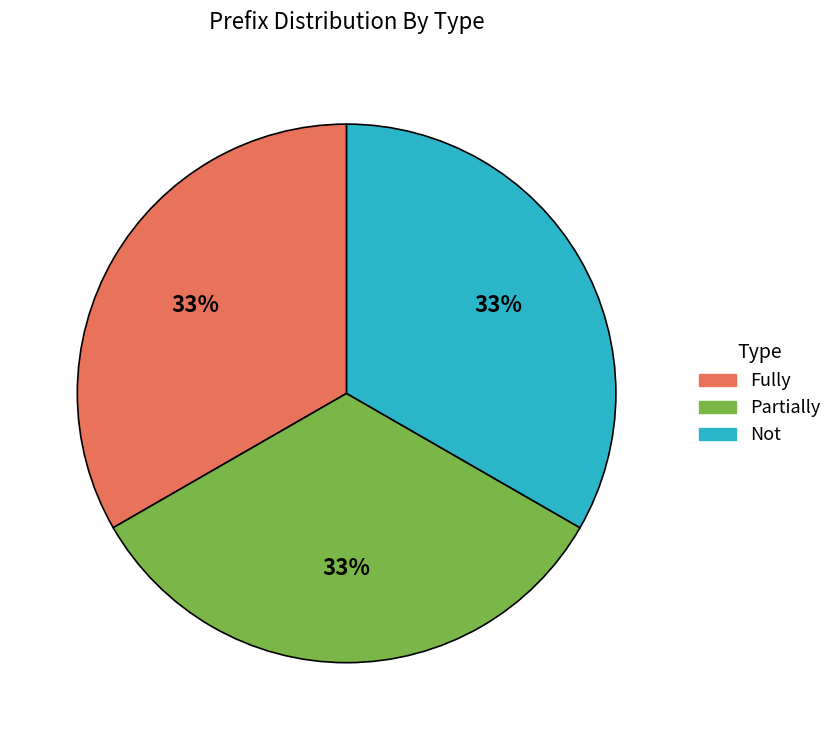

Approximately how many times larger is the value at Fully compared to Partially?

1.0